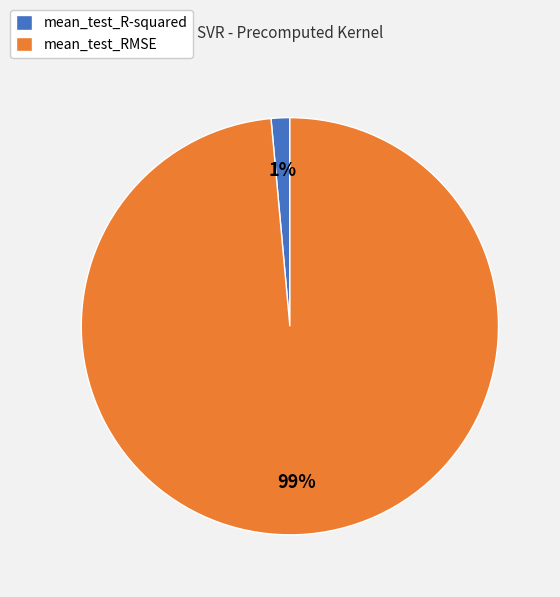

What percentage is the mean_test_RMSE slice, to the nearest percent?

99%